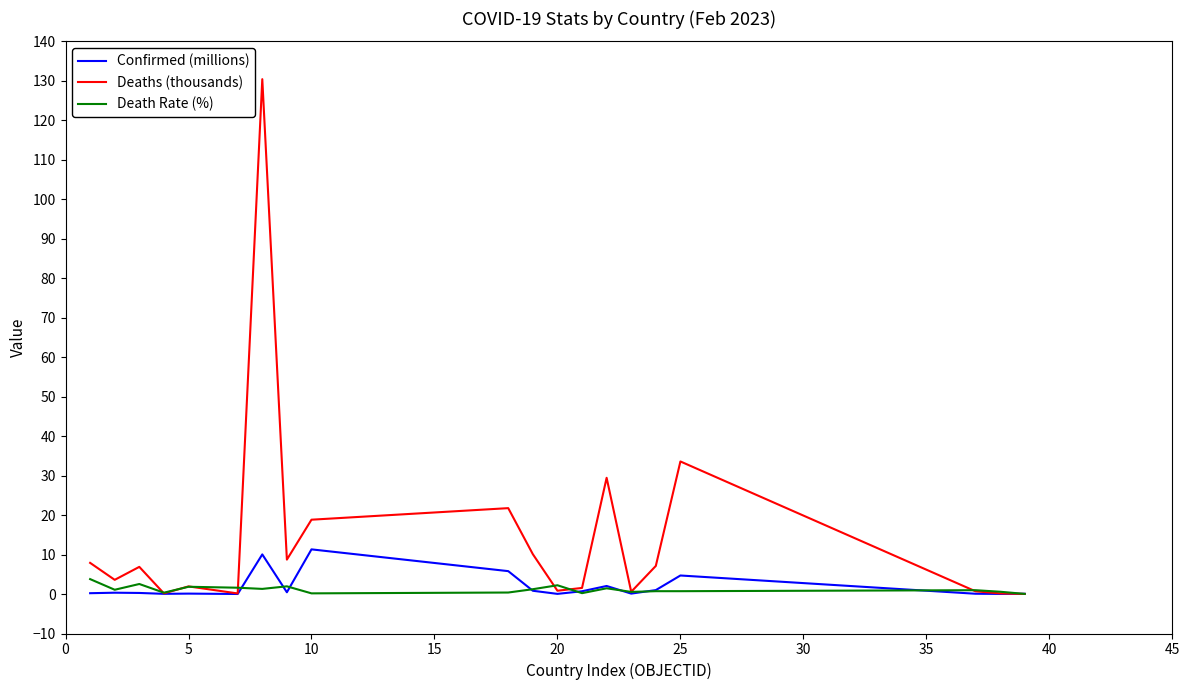

Which series has the largest total across all categories?

Deaths (thousands)